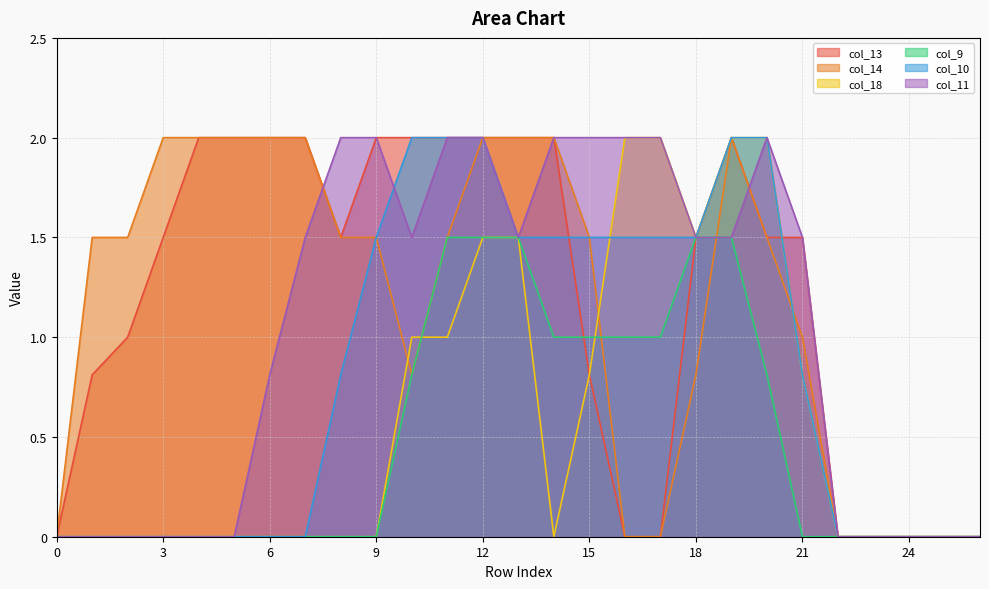

Reading left to right, extract all data points from this chart.

col_13: 0=0.0	1=0.8	2=1.0	3=1.5	4=2.0	5=2.0	6=2.0	7=2.0	8=1.5	9=2.0	10=2.0	11=2.0	12=2.0	13=2.0	14=2.0	15=0.8	16=0.0	17=0.0	18=1.5	19=2.0	20=1.5	21=1.5	22=0.0	23=0.0	24=0.0	25=0.0	26=0.0
col_14: 0=0.0	1=1.5	2=1.5	3=2.0	4=2.0	5=2.0	6=2.0	7=2.0	8=1.5	9=1.5	10=0.8	11=1.5	12=2.0	13=2.0	14=2.0	15=1.5	16=0.0	17=0.0	18=0.8	19=2.0	20=1.5	21=1.0	22=0.0	23=0.0	24=0.0	25=0.0	26=0.0
col_18: 0=0.0	1=0.0	2=0.0	3=0.0	4=0.0	5=0.0	6=0.0	7=0.0	8=0.0	9=0.0	10=1.0	11=1.0	12=1.5	13=1.5	14=0.0	15=0.8	16=2.0	17=2.0	18=1.5	19=2.0	20=2.0	21=0.8	22=0.0	23=0.0	24=0.0	25=0.0	26=0.0
col_9: 0=0.0	1=0.0	2=0.0	3=0.0	4=0.0	5=0.0	6=0.0	7=0.0	8=0.0	9=0.0	10=0.8	11=1.5	12=1.5	13=1.5	14=1.0	15=1.0	16=1.0	17=1.0	18=1.5	19=1.5	20=0.8	21=0.0	22=0.0	23=0.0	24=0.0	25=0.0	26=0.0
col_10: 0=0.0	1=0.0	2=0.0	3=0.0	4=0.0	5=0.0	6=0.0	7=0.0	8=0.8	9=1.5	10=2.0	11=2.0	12=2.0	13=1.5	14=1.5	15=1.5	16=1.5	17=1.5	18=1.5	19=2.0	20=2.0	21=0.8	22=0.0	23=0.0	24=0.0	25=0.0	26=0.0
col_11: 0=0.0	1=0.0	2=0.0	3=0.0	4=0.0	5=0.0	6=0.8	7=1.5	8=2.0	9=2.0	10=1.5	11=2.0	12=2.0	13=1.5	14=2.0	15=2.0	16=2.0	17=2.0	18=1.5	19=1.5	20=2.0	21=1.5	22=0.0	23=0.0	24=0.0	25=0.0	26=0.0